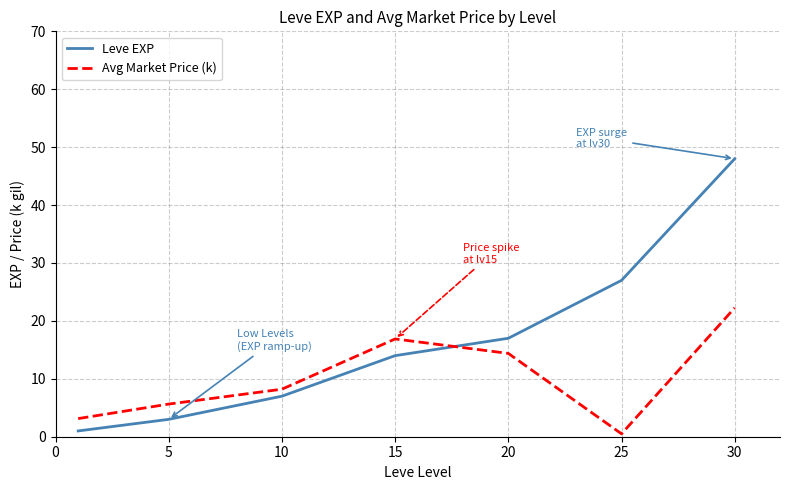

What is the difference between the maximum and minimum values in the Avg Market Price (k) series?

21.8